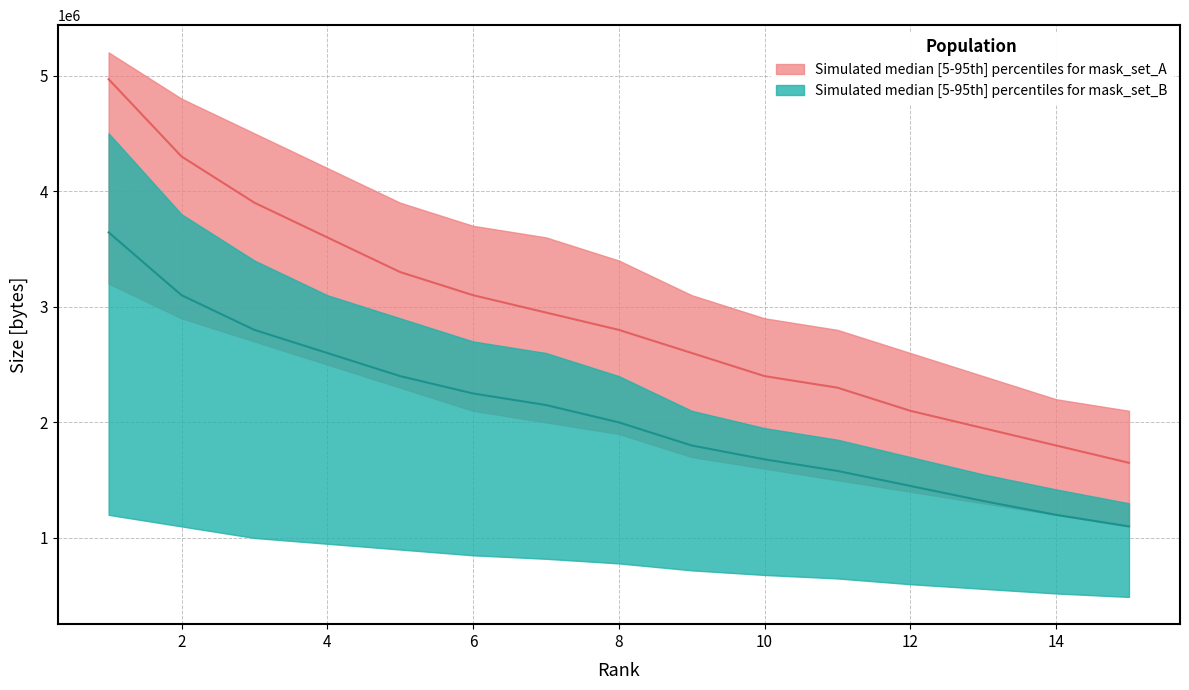

Read the value at 11.

1580000